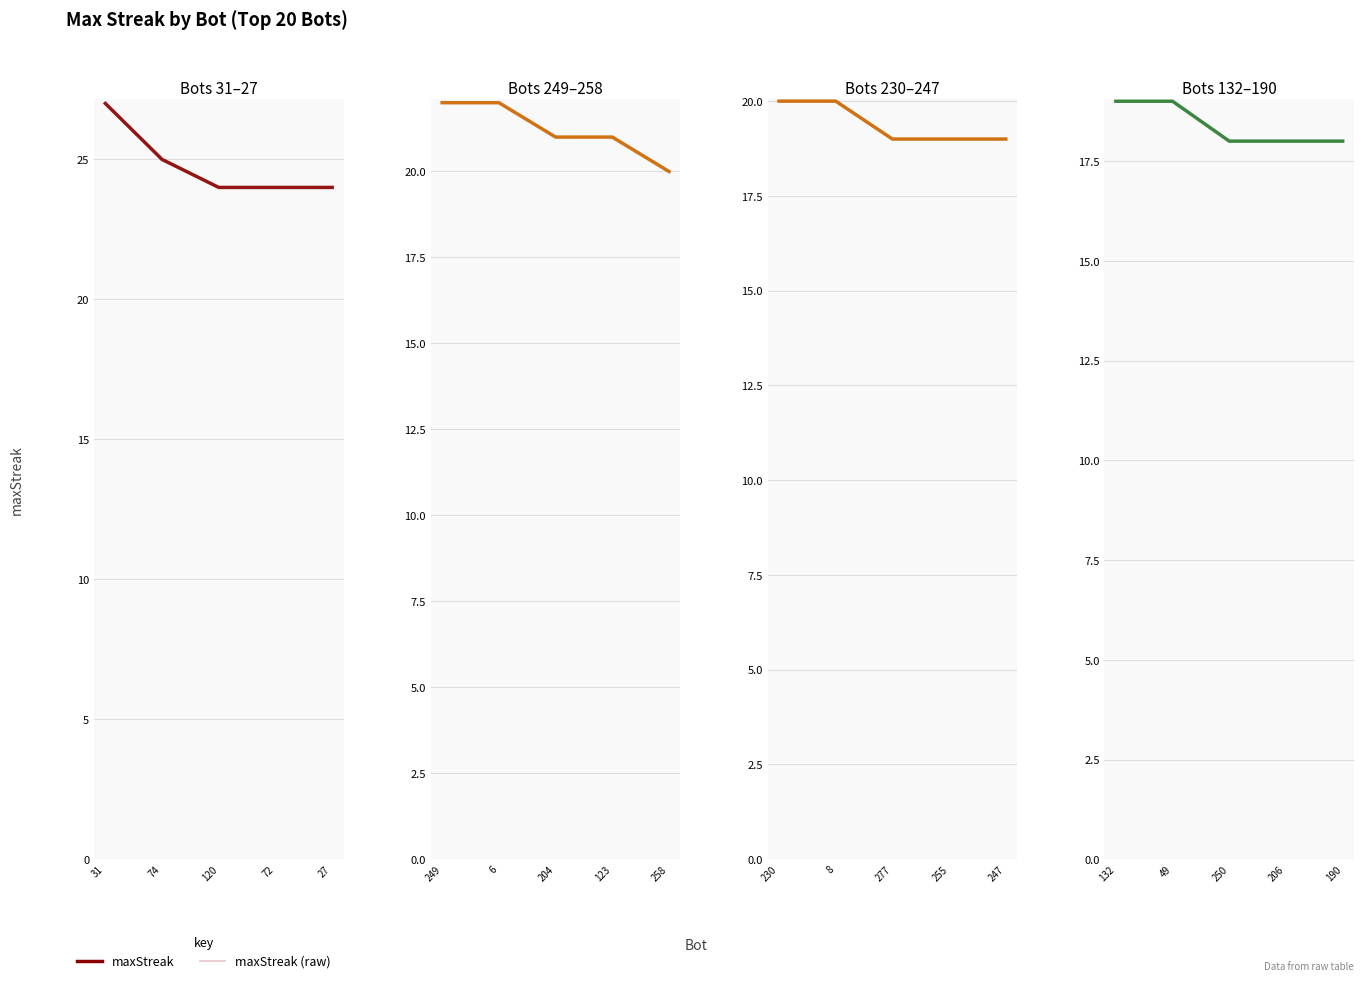

True or false: maxStreak and maxStreak (raw) intersect in this chart.

False